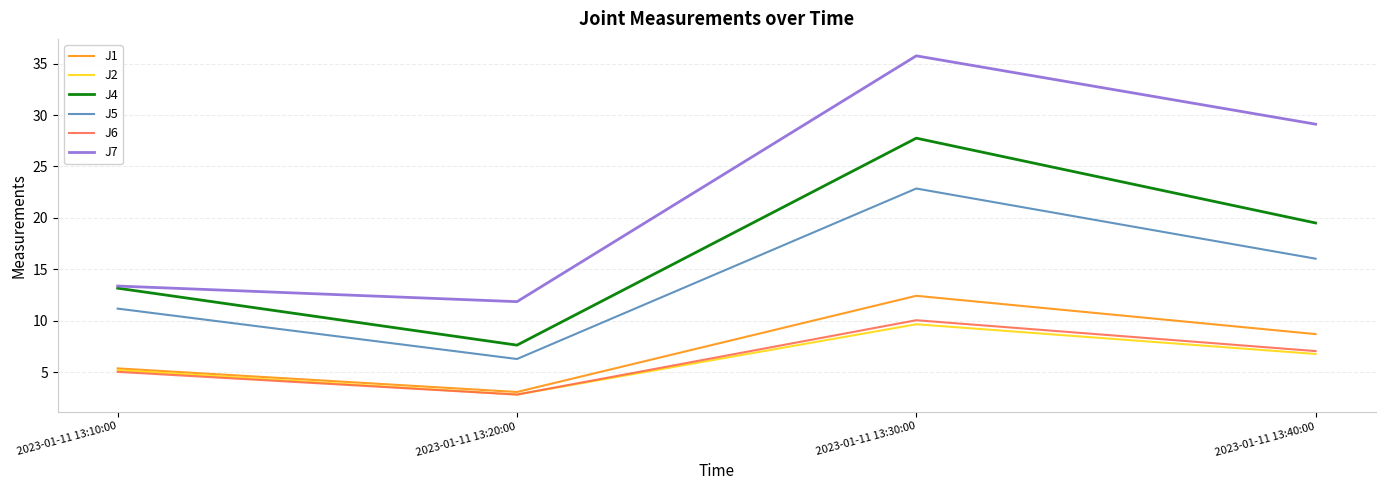

What is the difference between the maximum and minimum values in the J5 series?

16.6